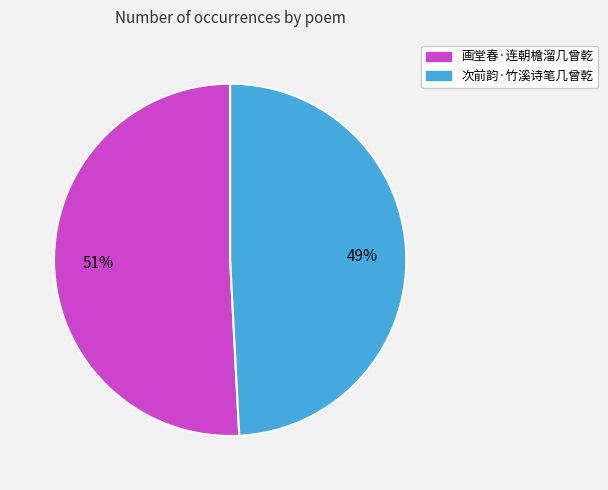

To the nearest percent, what is the average slice percentage?

50%